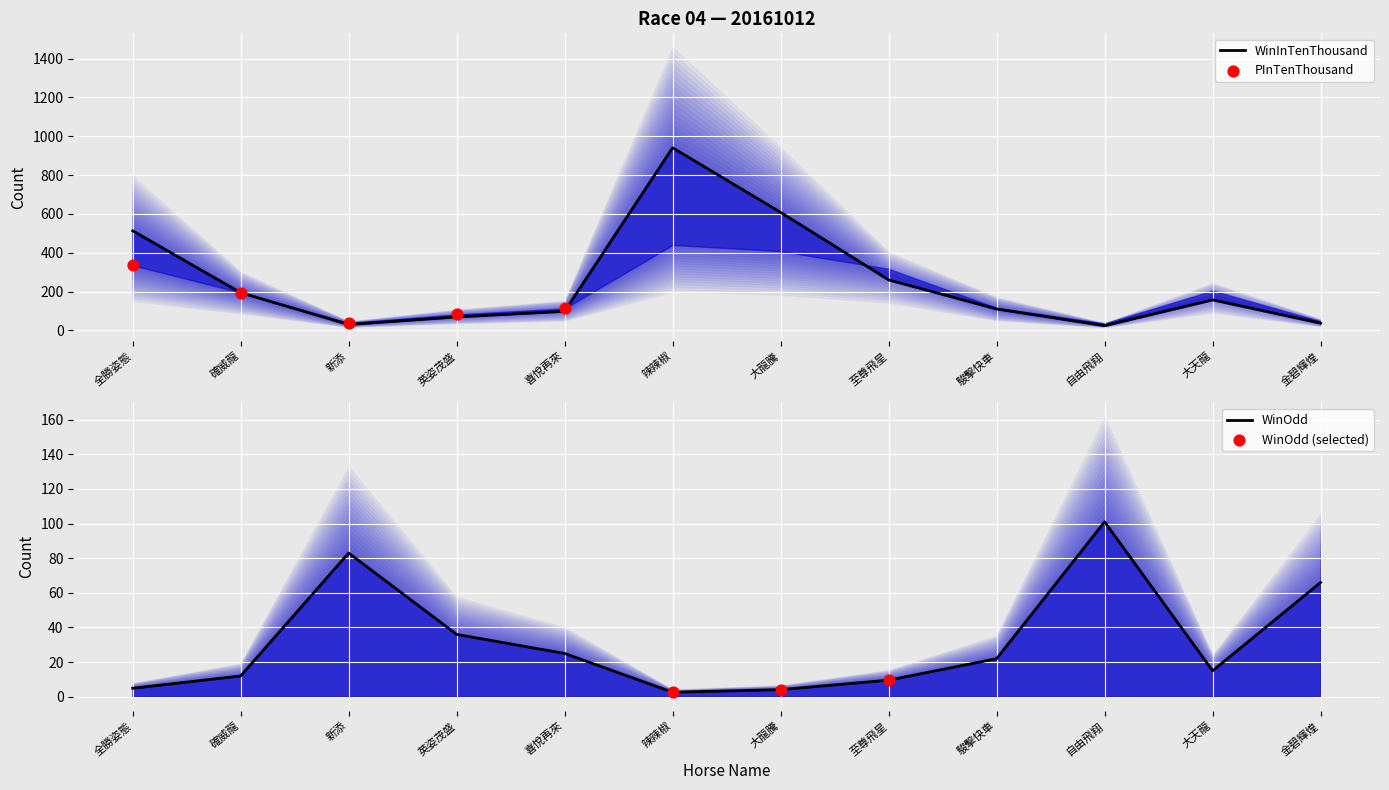

Which series has the widest spread of Y values?

WinInTenThousand